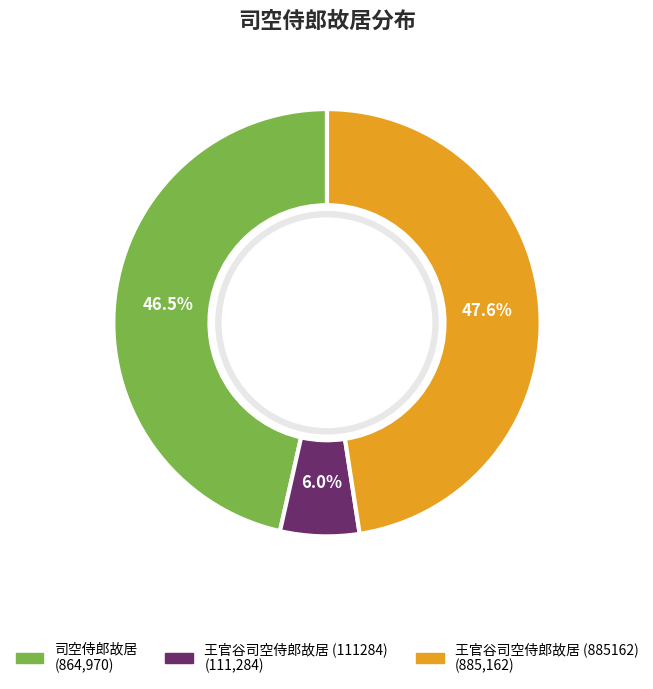

To the nearest percent, what is the difference between the largest and smallest slice percentages?

42%